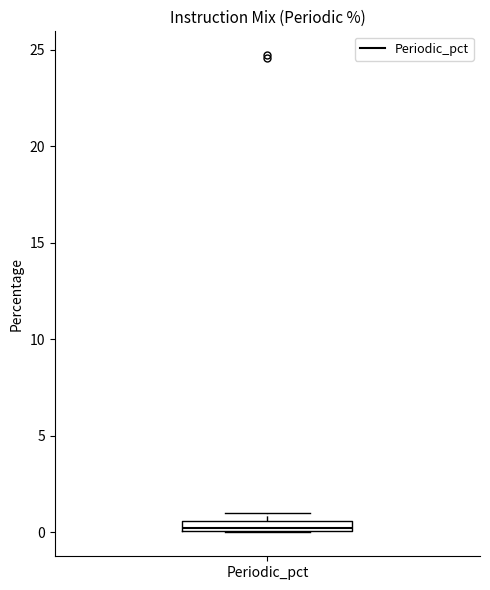

Where is the upper edge of the box for Periodic_pct on the y-axis? The values are not printed on the chart, so give them approximately, as read against the axis.

0.5